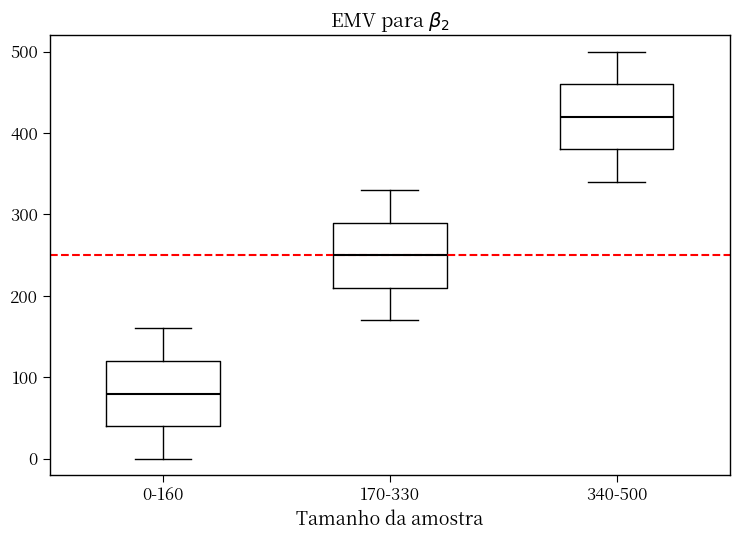

Reading left to right, read every box against the y-axis: the position of its median line, the range the box covers, and the ends of its whiskers. The values are not printed on the chart, so give them approximately, as read against the axis.

0-160: median 80, box 40 to 120, whiskers 0 to 160
170-330: median 250, box 210 to 290, whiskers 170 to 330
340-500: median 420, box 380 to 460, whiskers 340 to 500